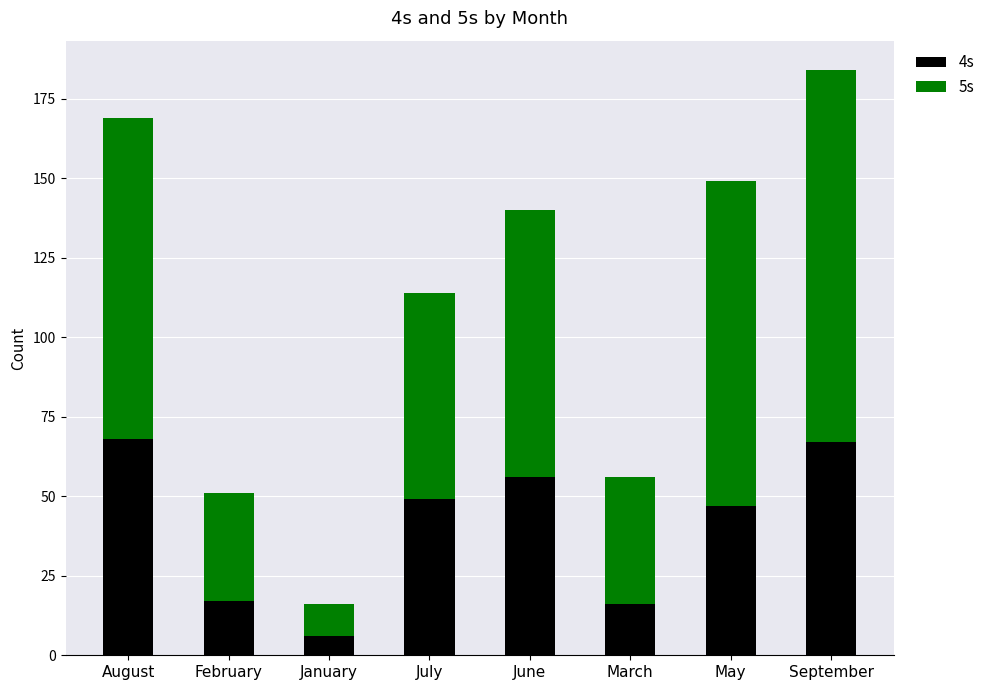

What is the sum of the 4s values at September and June?

123